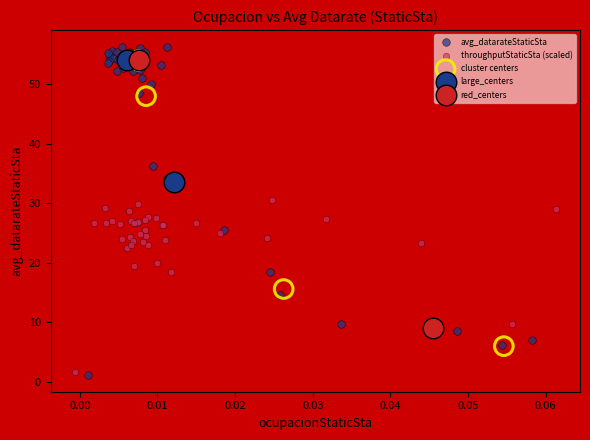

What are all the series names shown in the legend?

avg_datarateStaticSta, throughputStaticSta (scaled), cluster centers, large_centers, red_centers